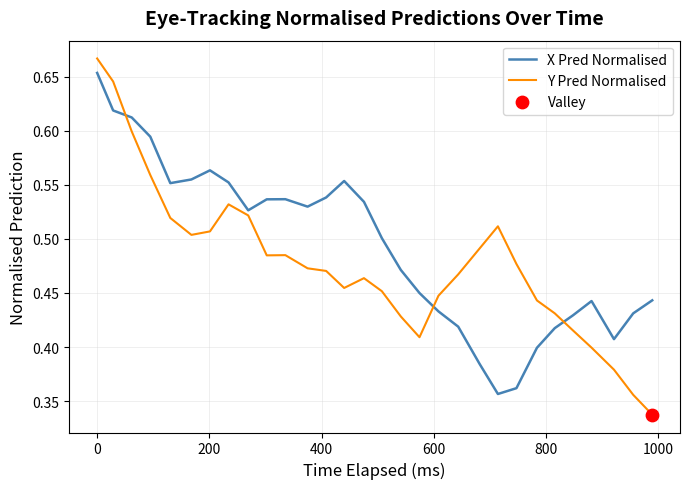

Which series has the largest total across all categories?

X Pred Normalised